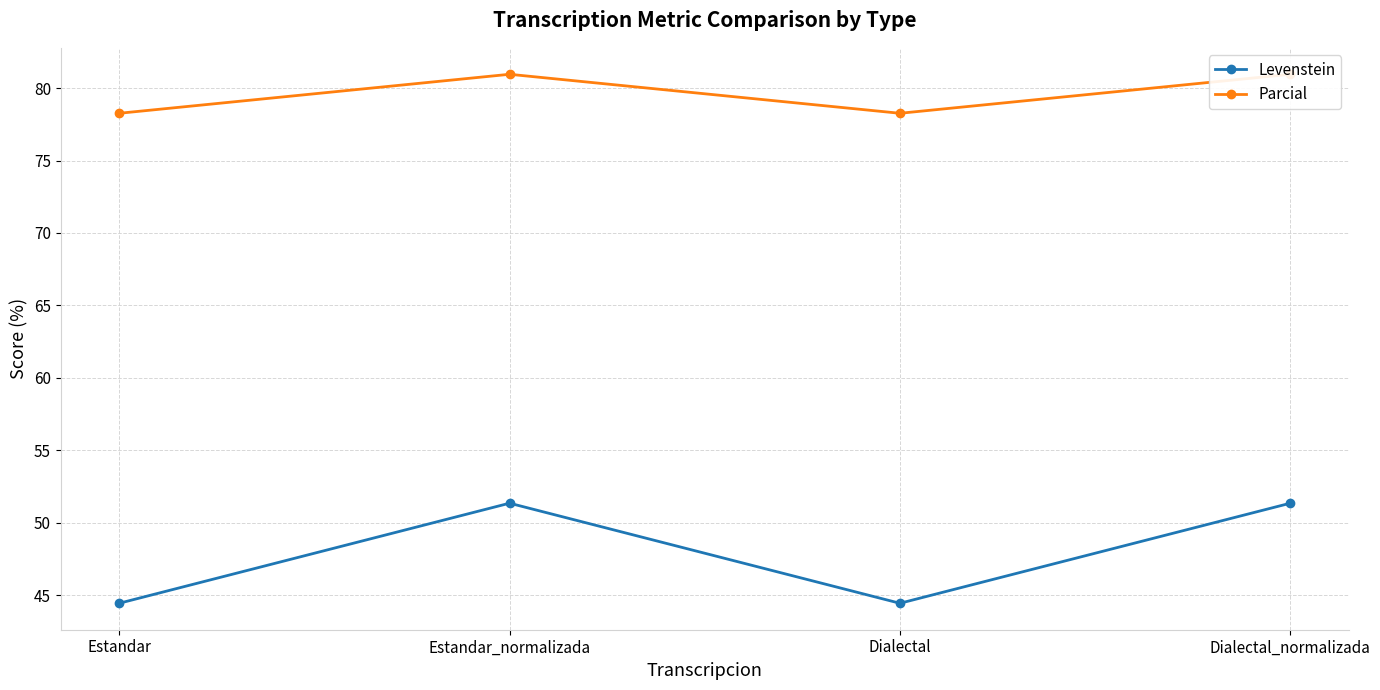

True or false: Parcial and Levenstein intersect in this chart.

False